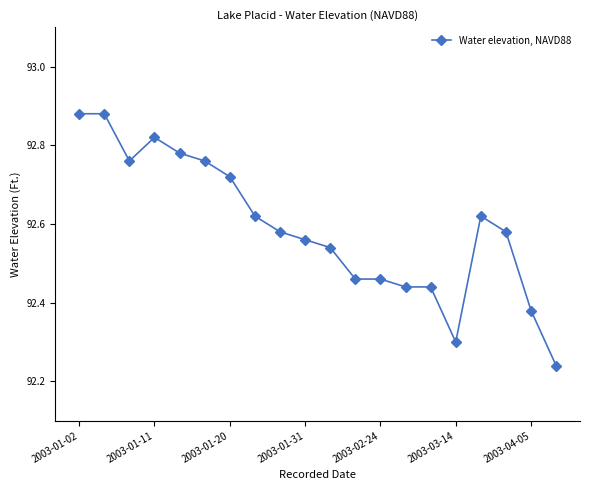

How many values are between 92 and 93?

20